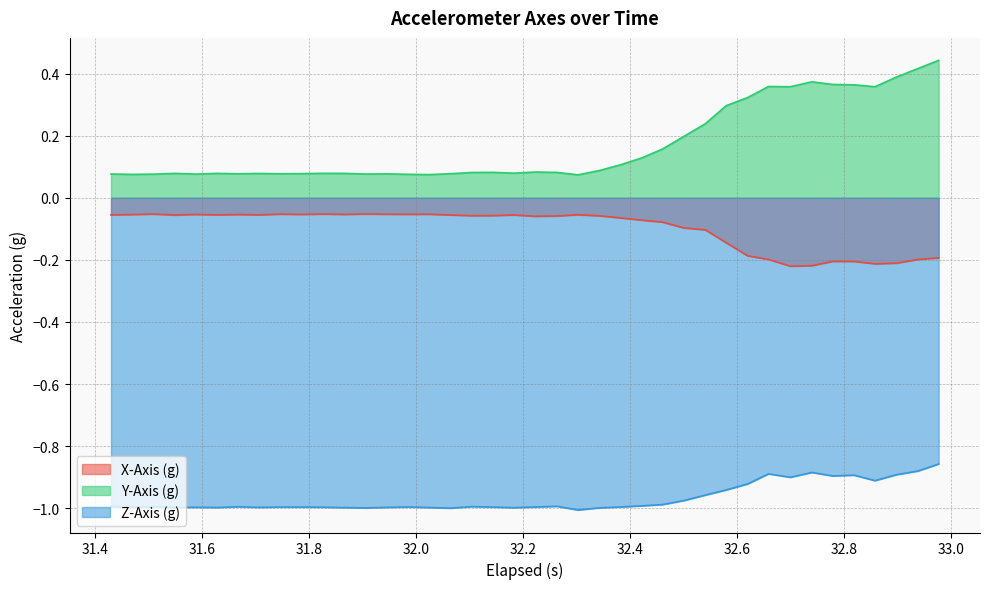

What is the lowest value of the Z-Axis (g) series?

-1.0